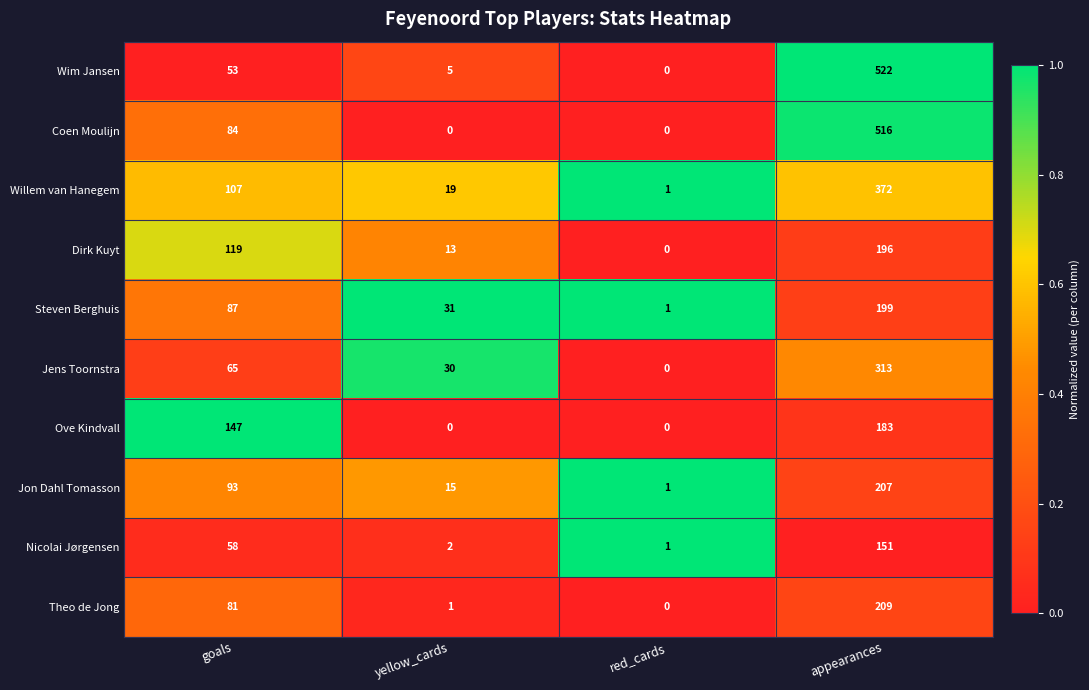

What is the total value across all series at red_cards?

4